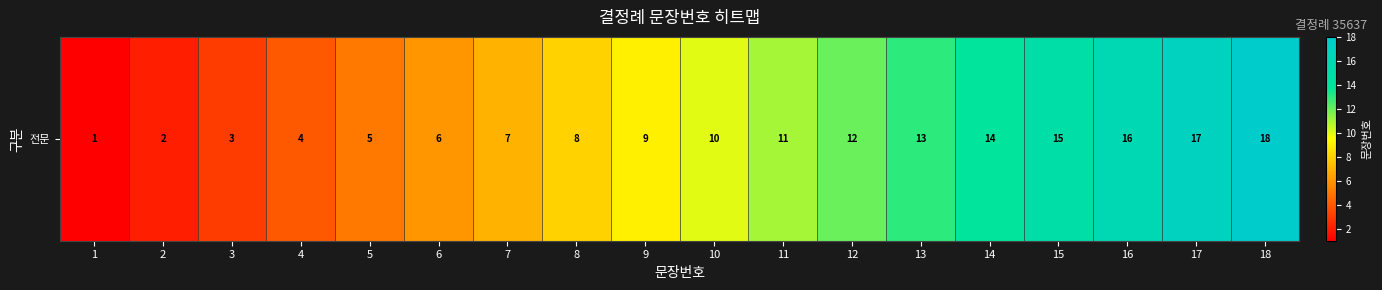

Which has a higher value, 16 or 4?

16